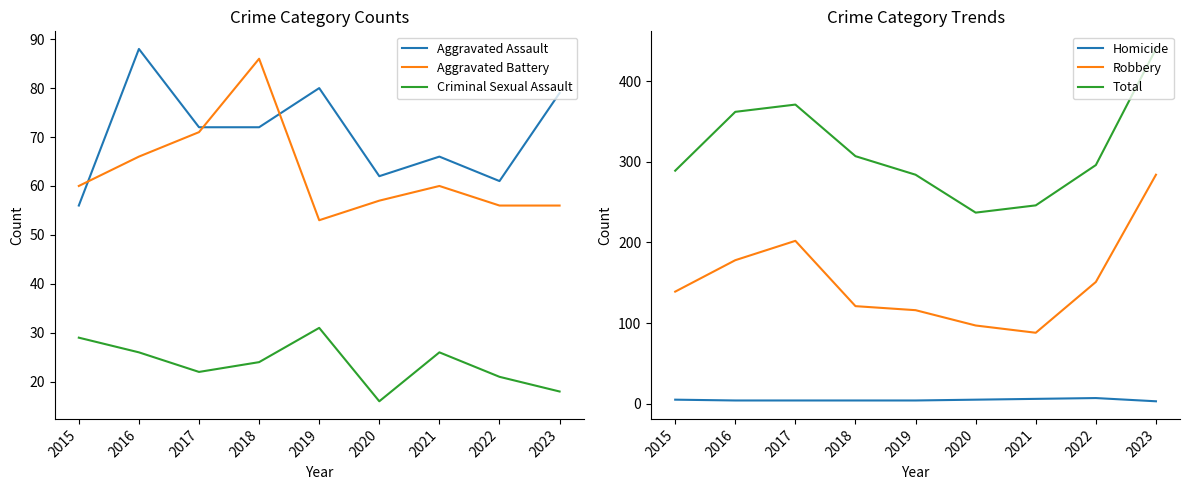

In Robbery, how many points are higher than both neighbors (excluding endpoints)?

1